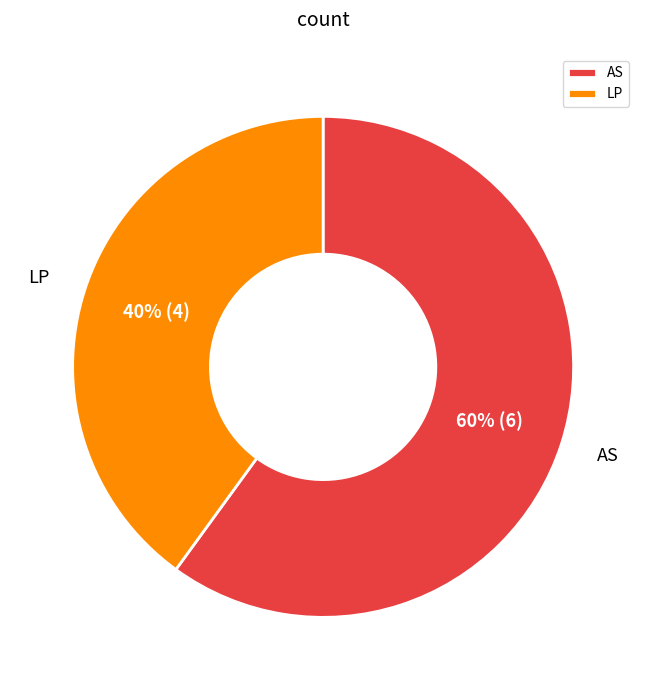

To the nearest percent, what is the combined percentage of LP and AS?

100%